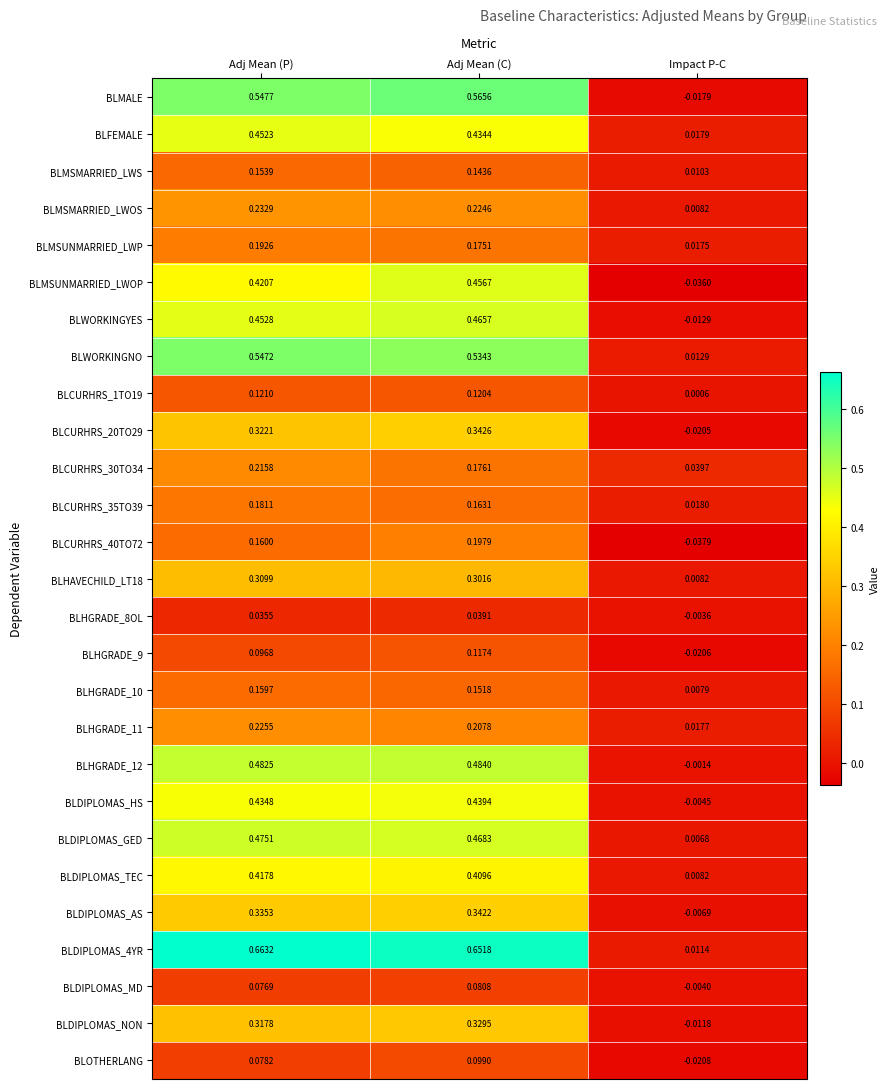

Where is BLMALE nearest to the value 0?

Impact P-C